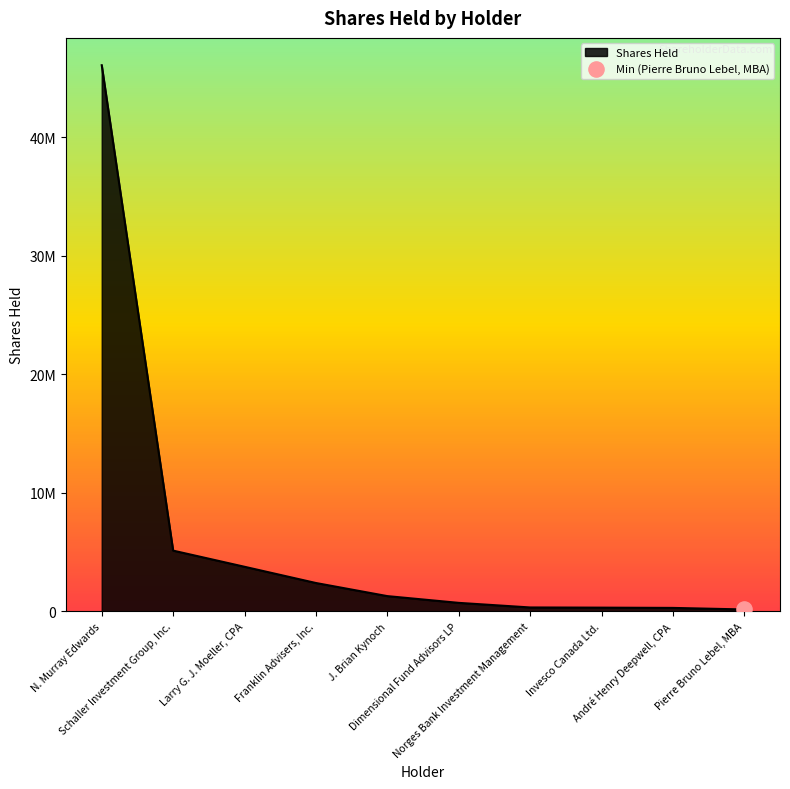

Between Larry G. J. Moeller, CPA and Pierre Bruno Lebel, MBA, which is larger?

Larry G. J. Moeller, CPA